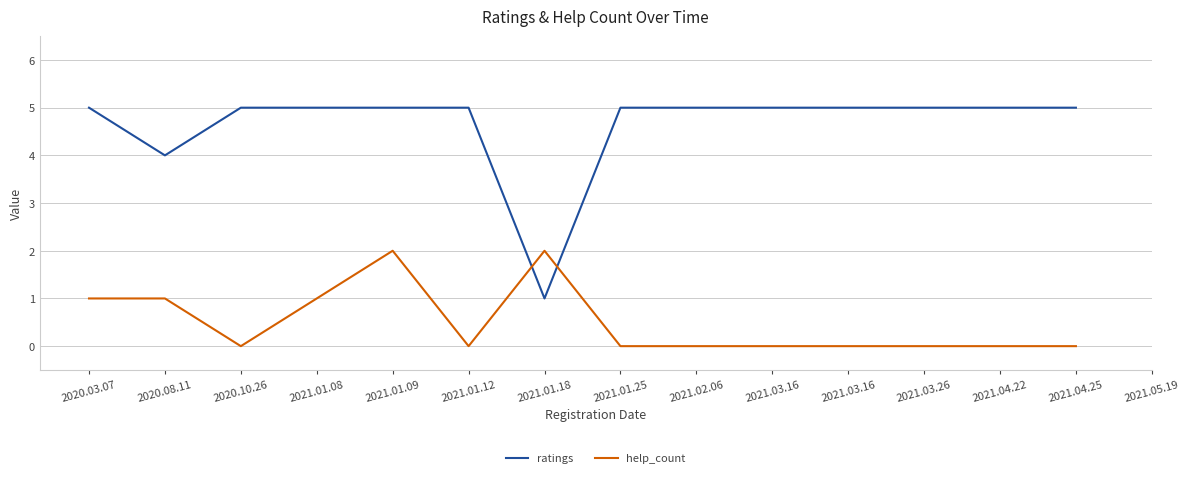

At which category is the sum across all series the highest?

2021.01.09